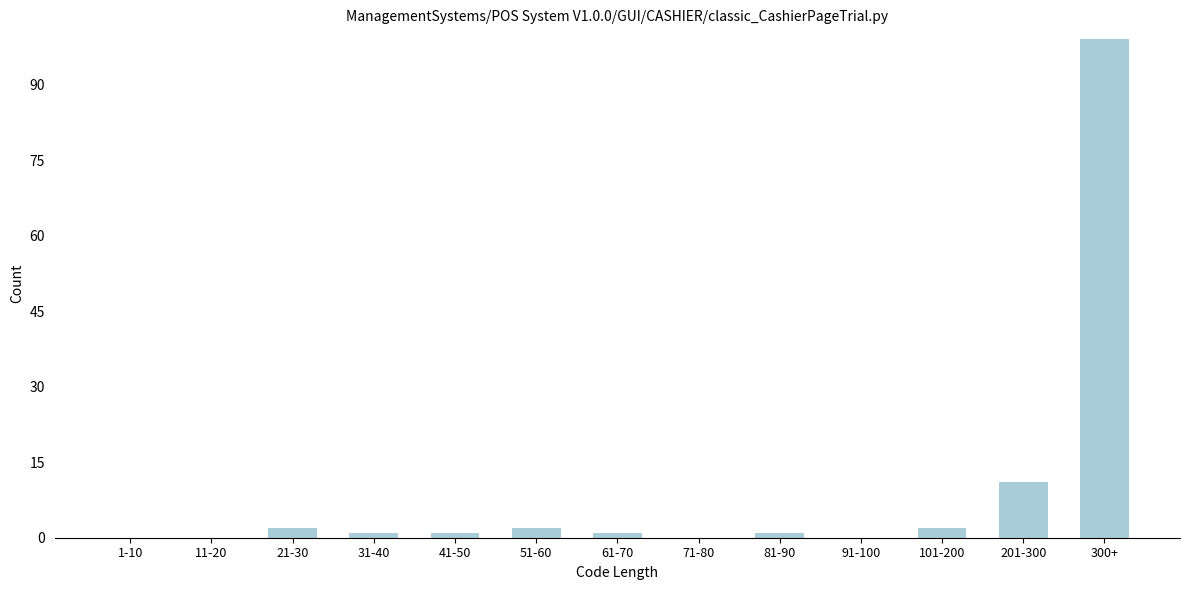

Reading left to right, extract all data points from this chart.

1-10=0	11-20=0	21-30=2	31-40=1	41-50=1	51-60=2	61-70=1	71-80=0	81-90=1	91-100=0	101-200=2	201-300=11	300+=99